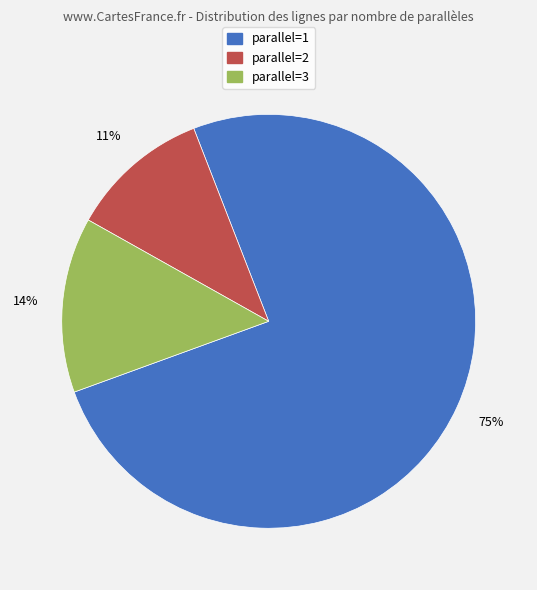

To the nearest percent, what is the difference between the largest and smallest slice percentages?

64%